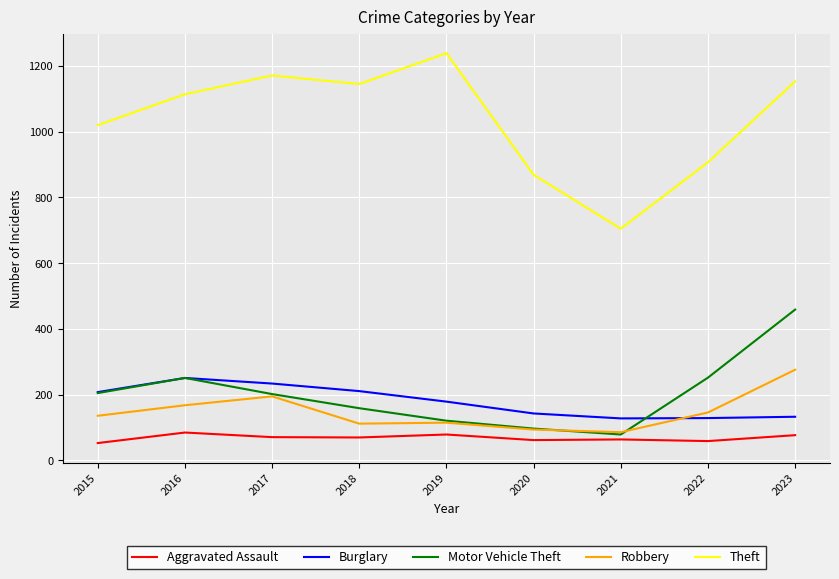

True or false: Aggravated Assault and Theft intersect in this chart.

False